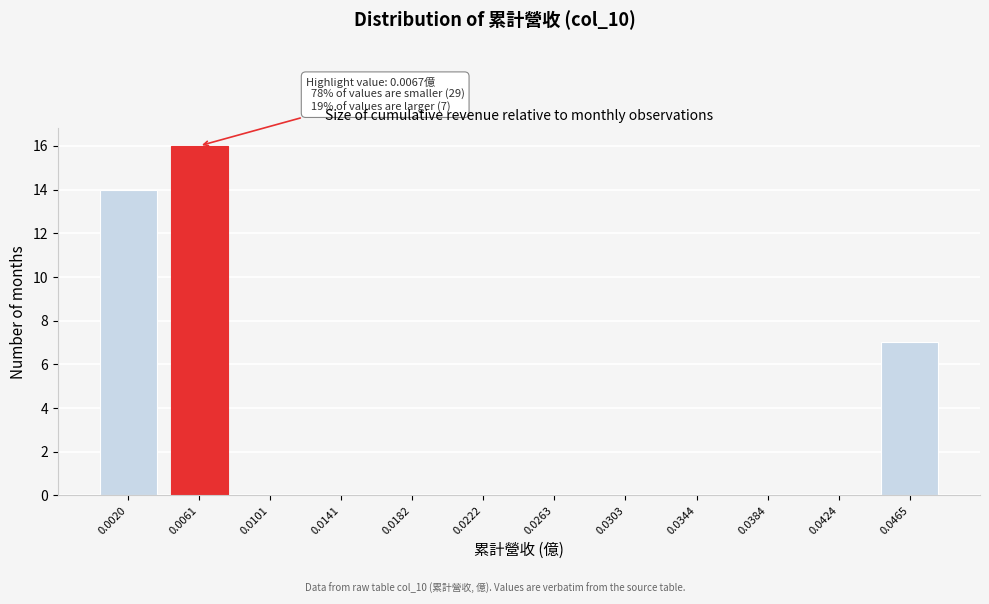

Reading left to right, transcribe all the data shown in this chart.

0.0020=14	0.0061=16	0.0101=0	0.0141=0	0.0182=0	0.0222=0	0.0263=0	0.0303=0	0.0344=0	0.0384=0	0.0424=0	0.0465=7